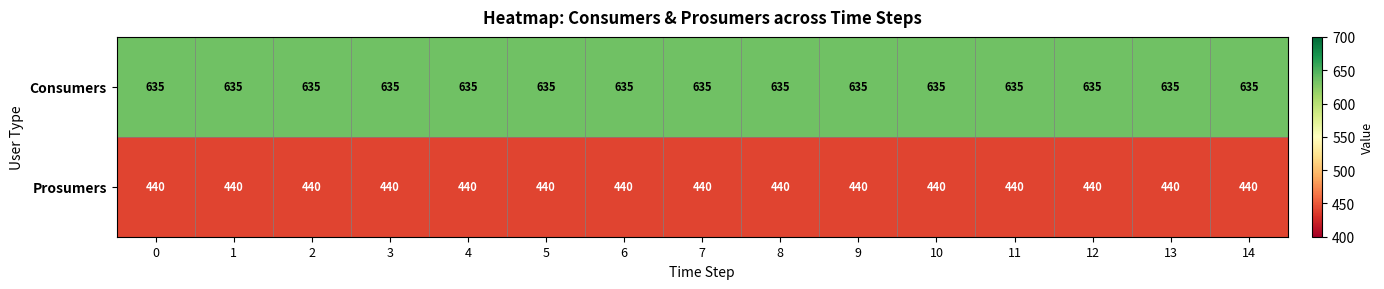

What value does the Consumers series have at 7?

635